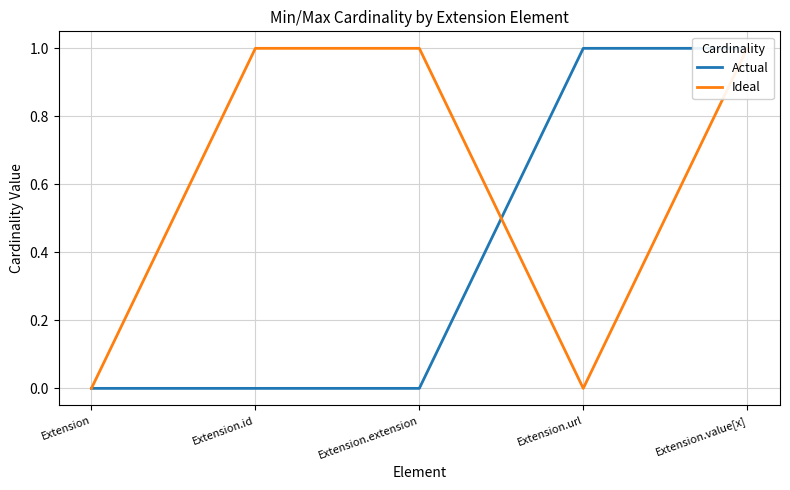

Is the value of Ideal at Extension.value[x] greater than the value of Actual at Extension?

Yes